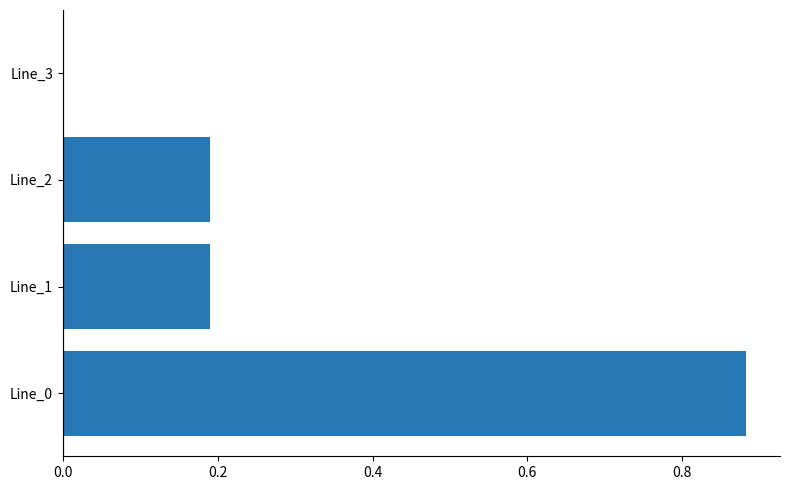

Which label corresponds to the largest value in the chart?

Line_0